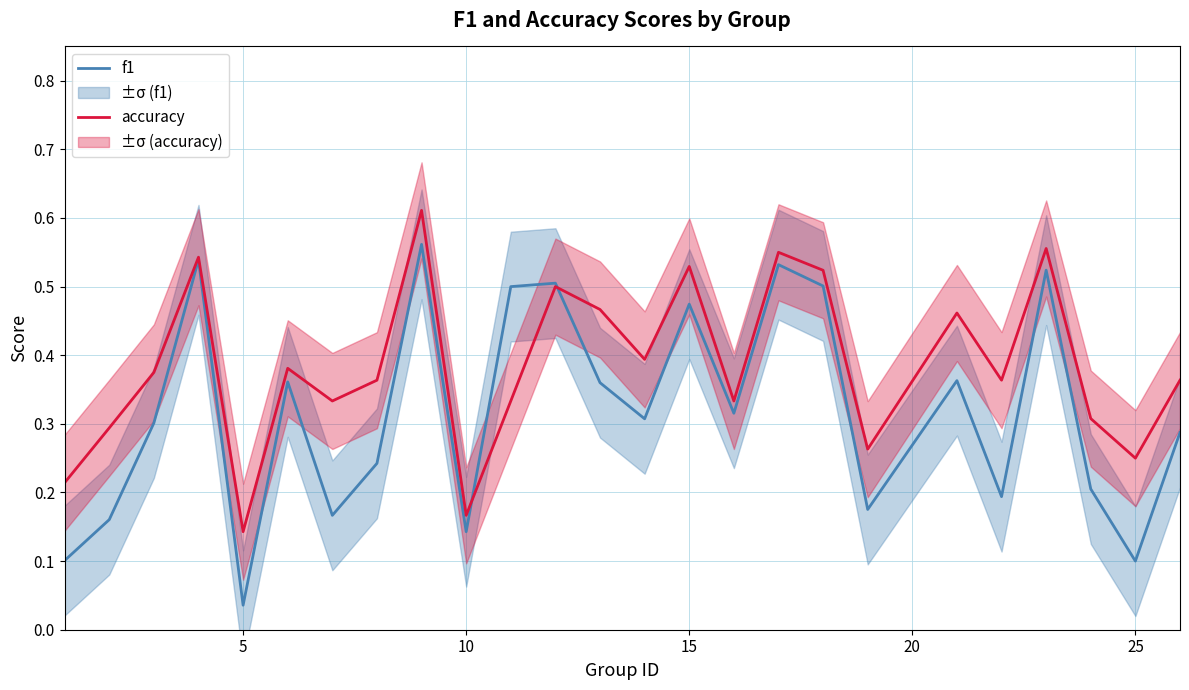

Where is f1 nearest to the value 0?

5